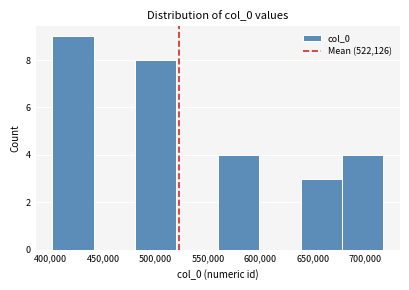

What is the height of the bar covering 560000 to 600000 on the x-axis? Neither the bar edges nor the heights are printed on the chart, so give them approximately, as read against the axes.

4